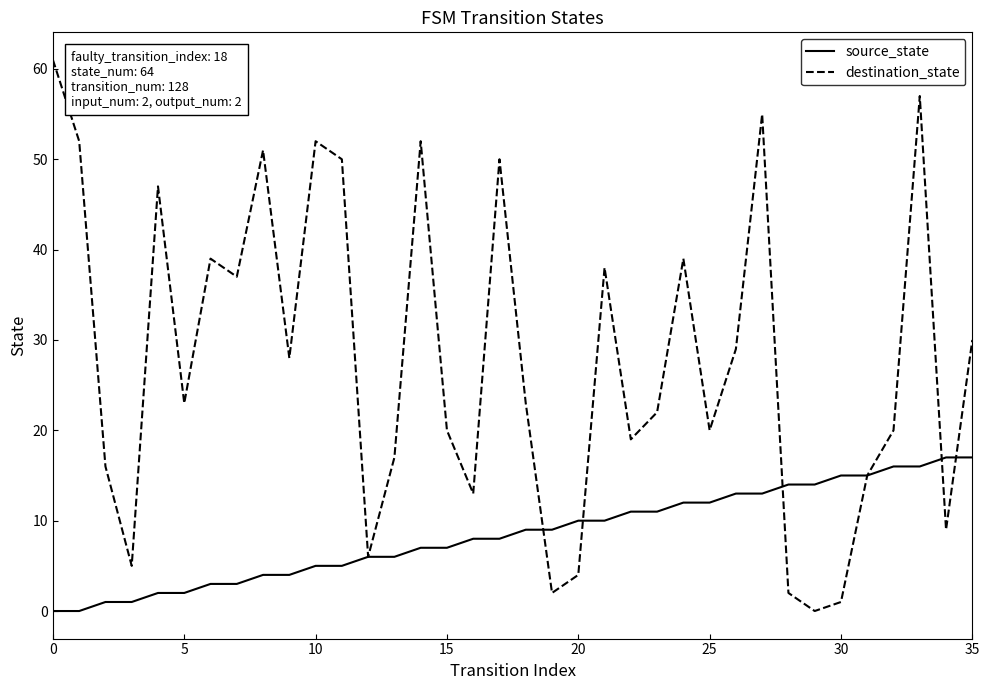

Which series has the largest range (max minus min)?

destination_state